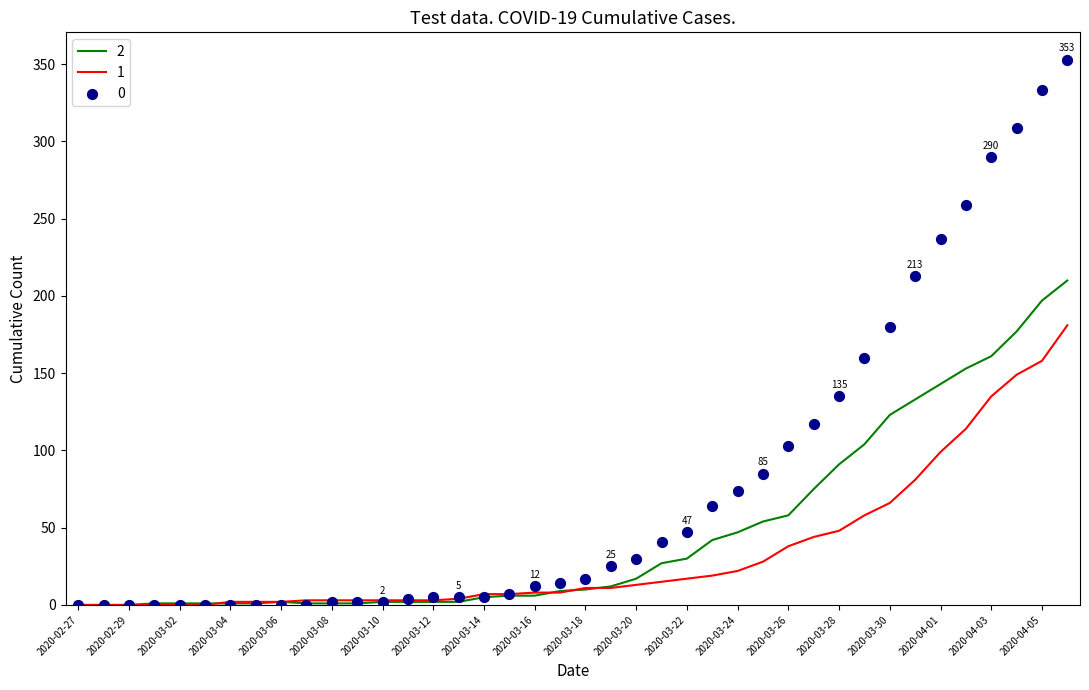

At which category is the sum across all series the highest?

2020-04-06